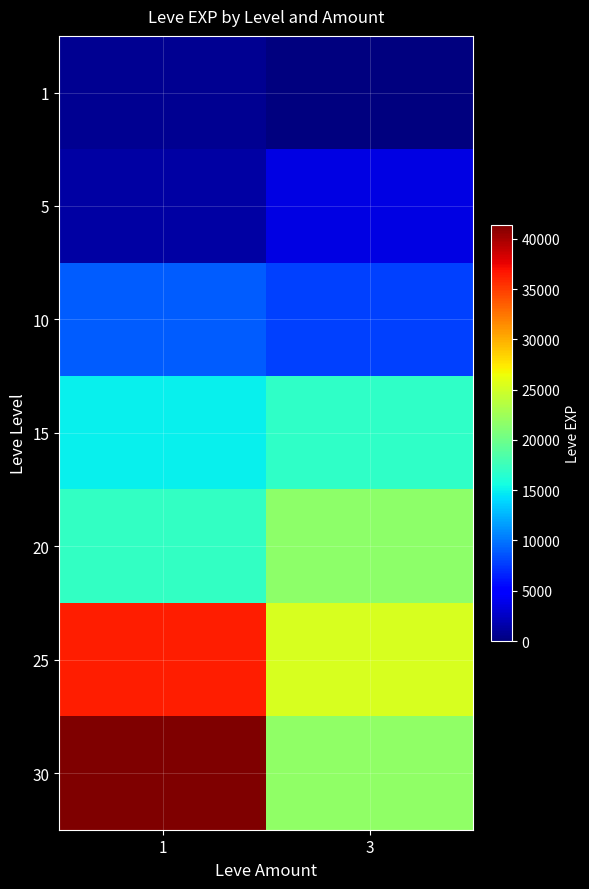

What is the maximum value shown in the chart?

41410